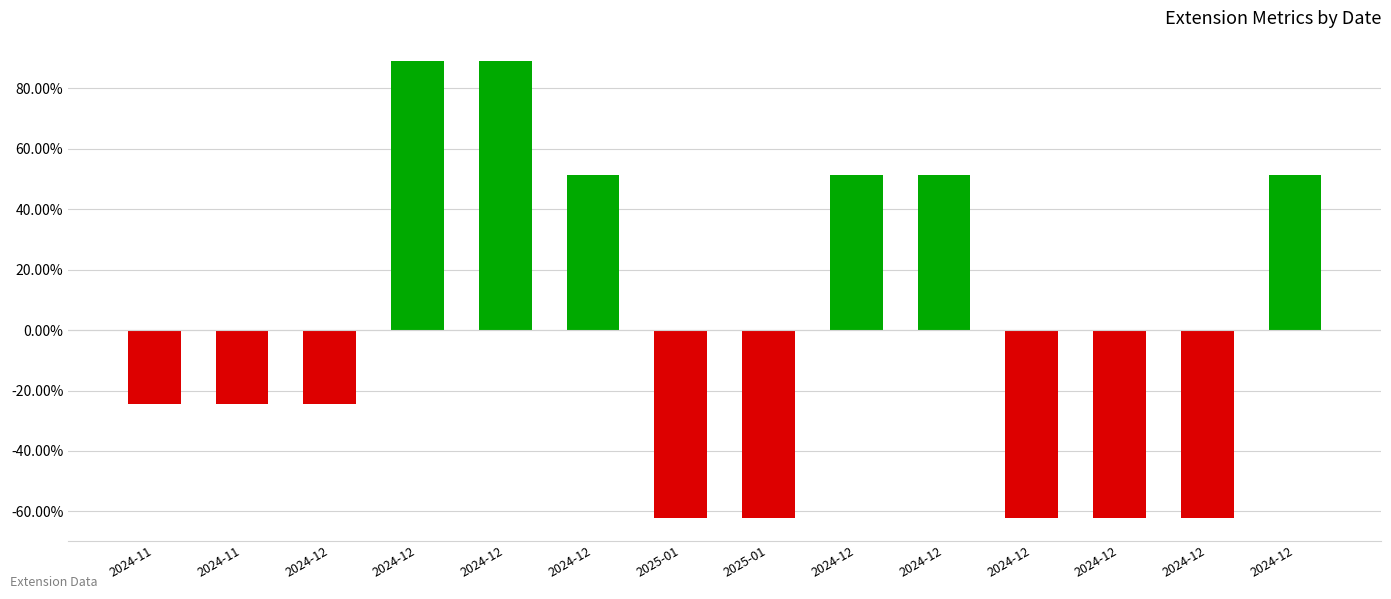

Which category has the highest value across all series?

2024-12